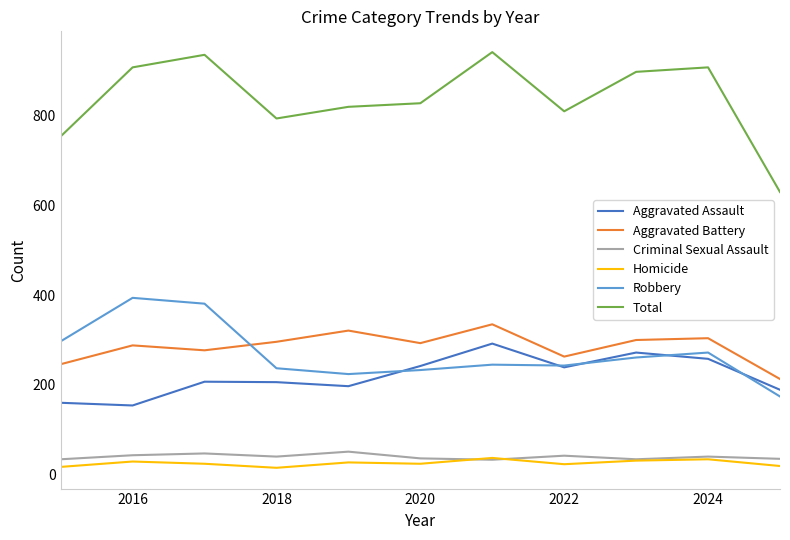

Which series has the largest range (max minus min)?

Total